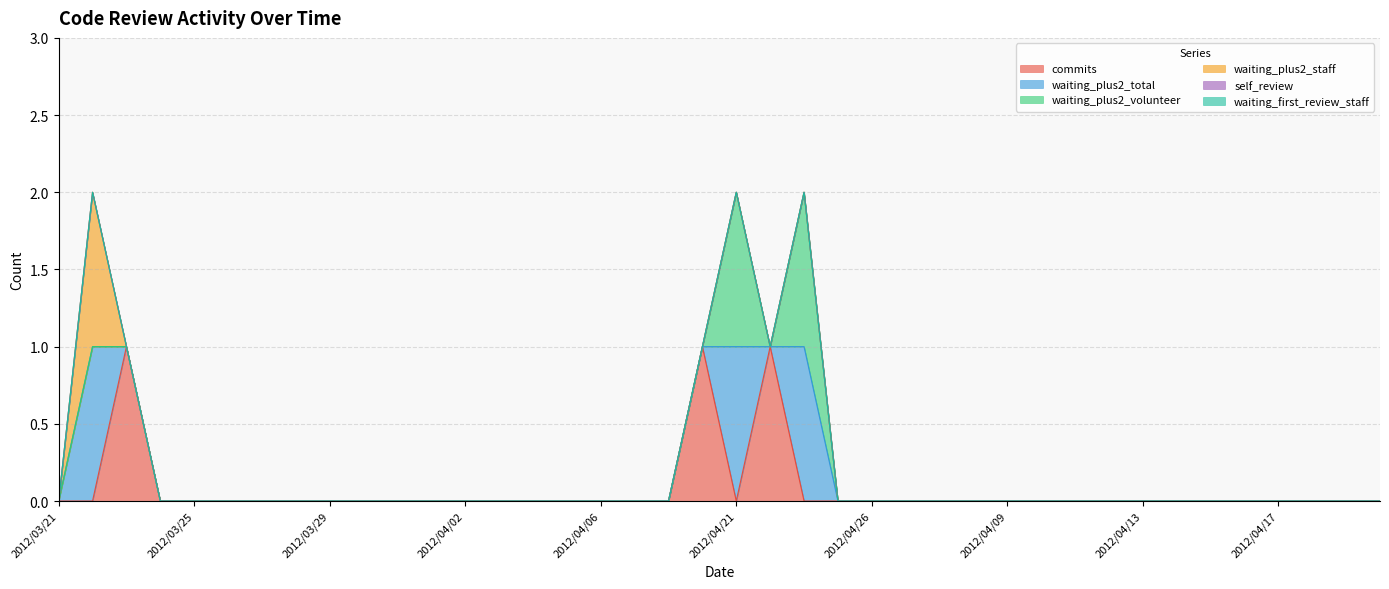

What is the total value across all series at 2012/04/23?

2